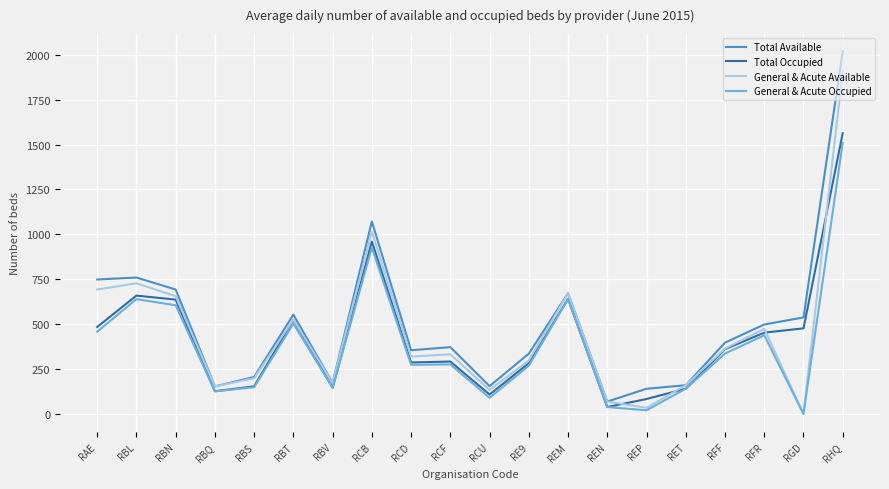

At which label does General & Acute Available reach its peak?

RHQ